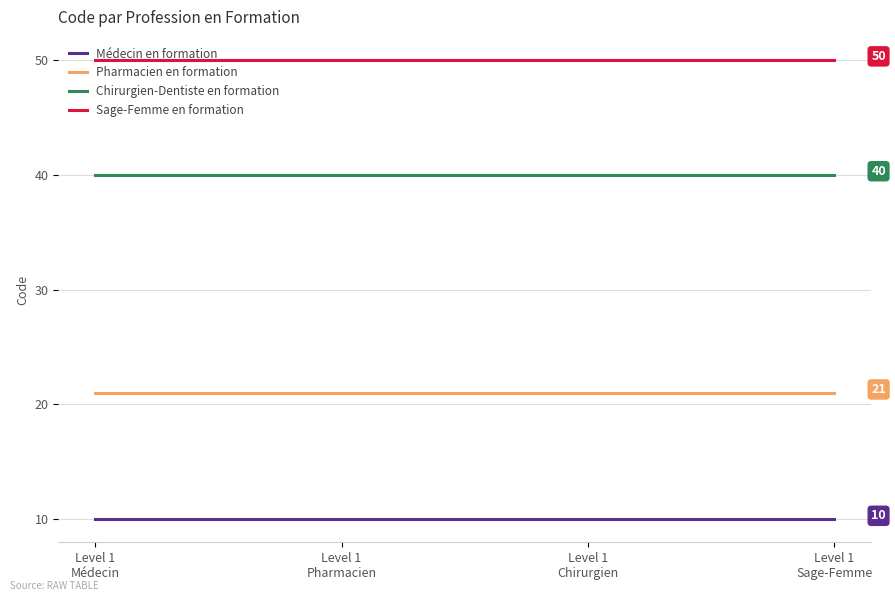

True or false: Pharmacien en formation and Chirurgien-Dentiste en formation cross at least once.

False